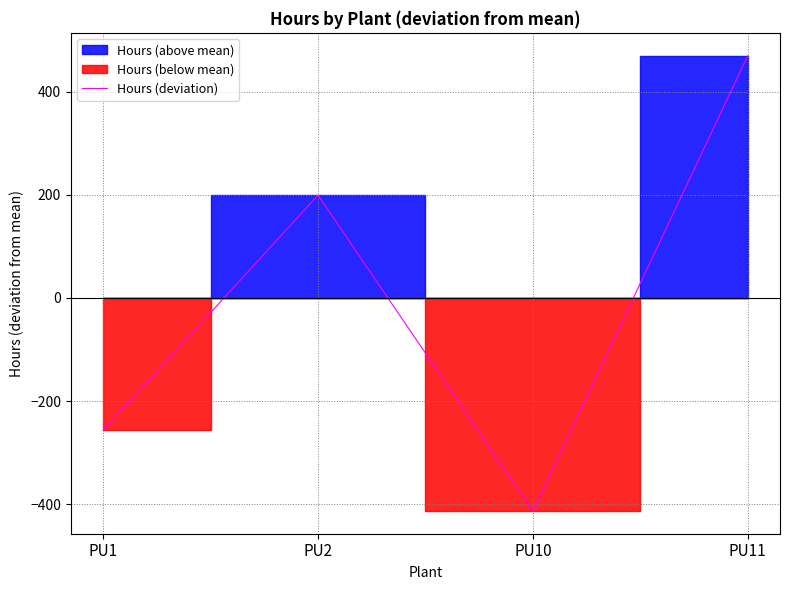

Reading left to right, extract all data points from this chart.

PU1=-256.1	PU2=199.1	PU10=-412.6	PU11=469.5